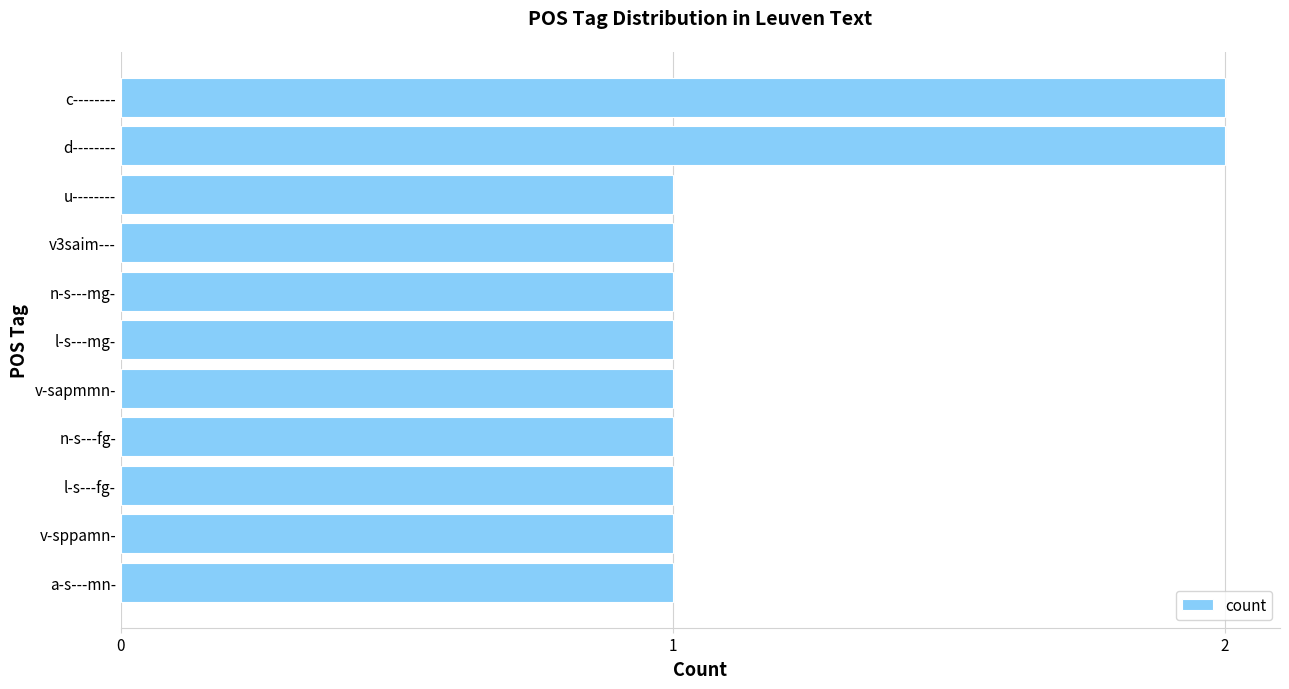

What is the sum of the values at c-------- and v-sapmmn-?

3